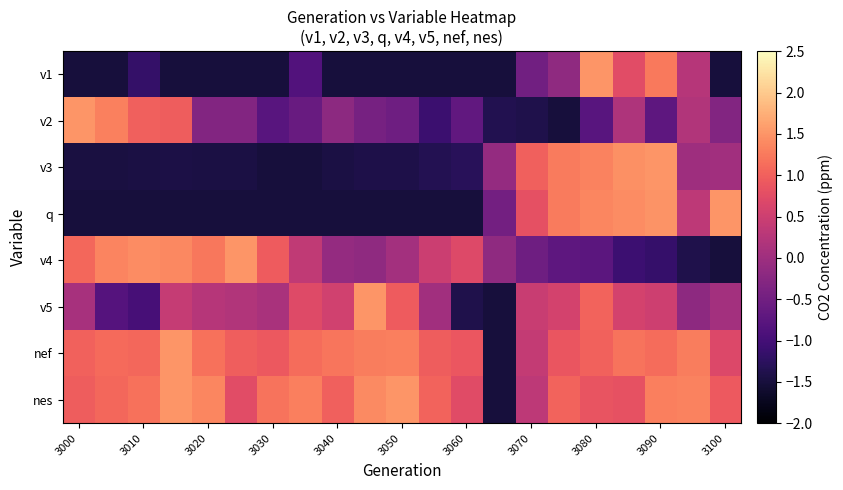

At how many categories does at least one series exceed 0?

20